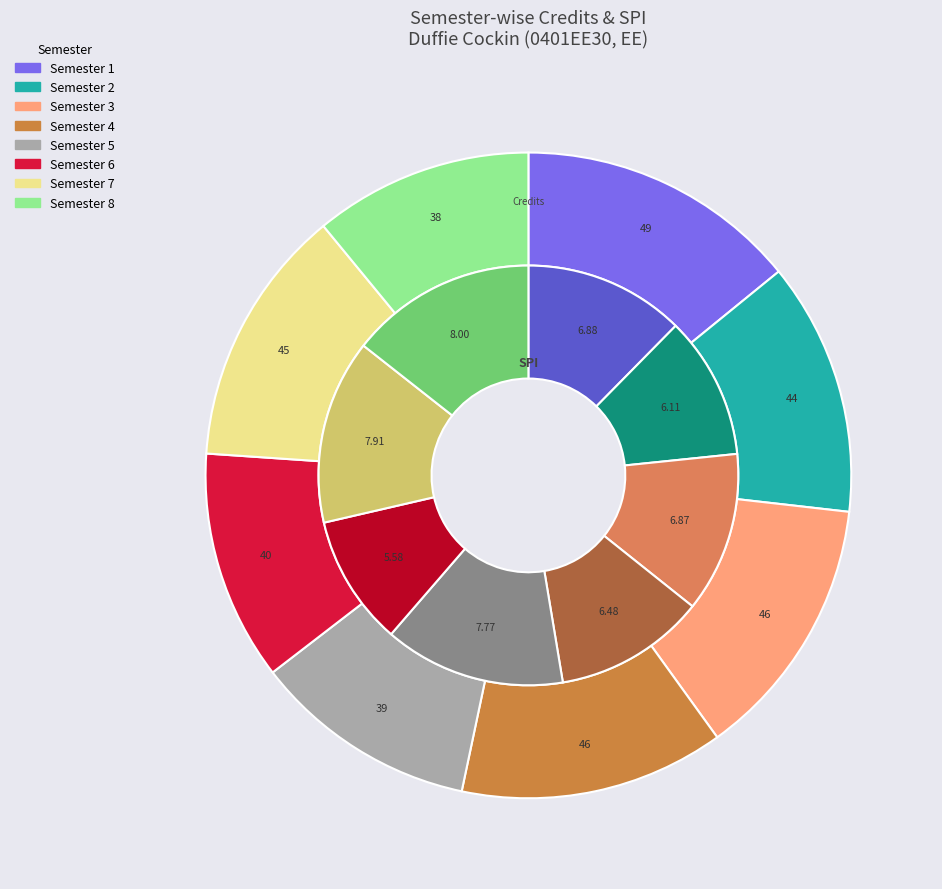

To the nearest percent, what is the average slice percentage?

12%